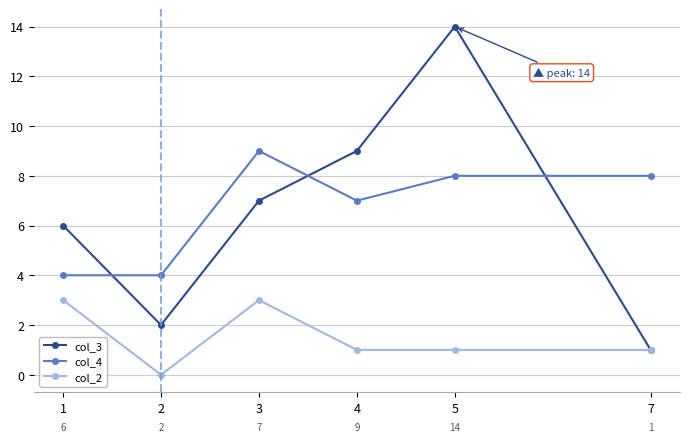

What is the sum of the col_2 values at 7 and 5?

2